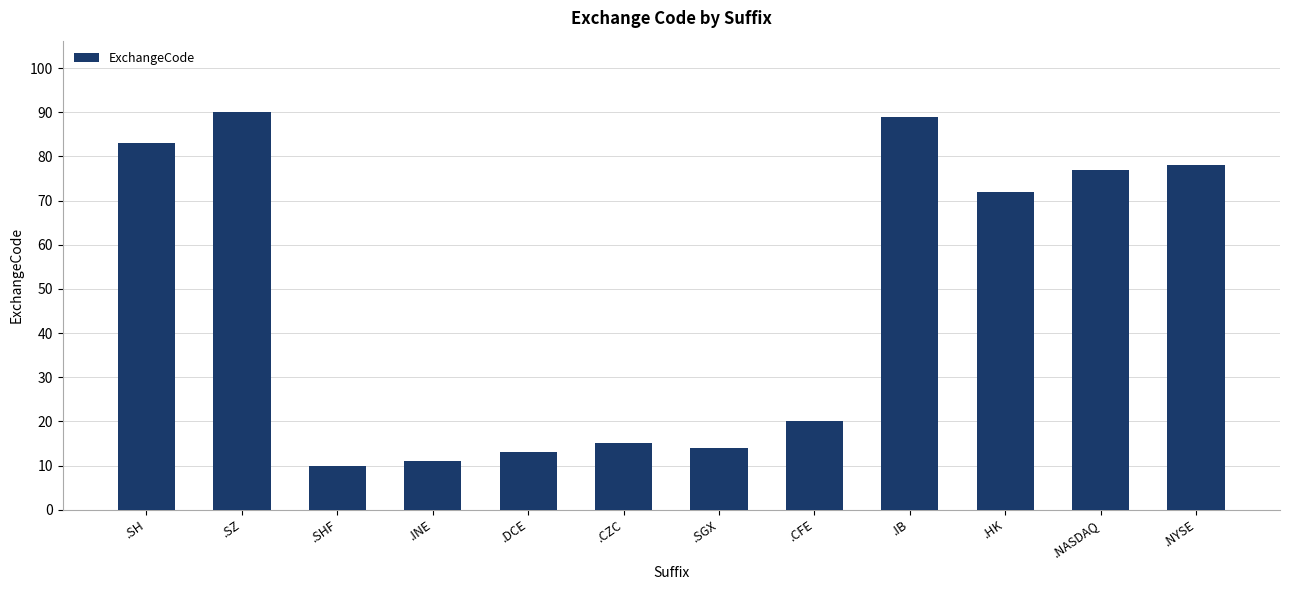

Is it true that the value at .HK is 24?

False